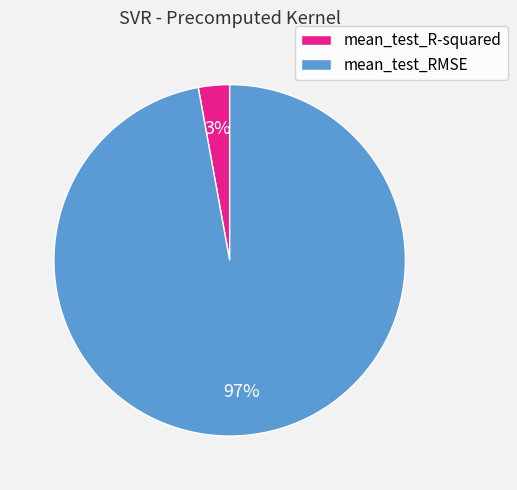

To the nearest percent, what is the difference between the mean_test_R-squared and mean_test_RMSE slice percentages?

94%